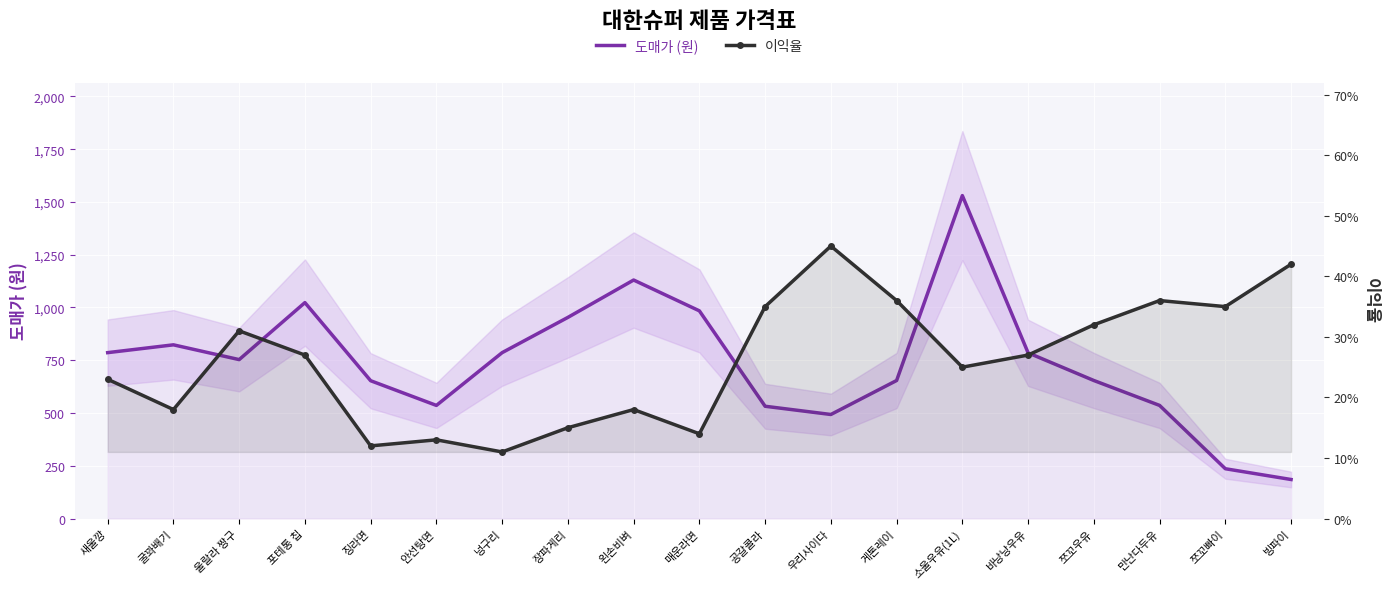

List the series in order of their overall mean, highest first.

도매가 (원), 이익율